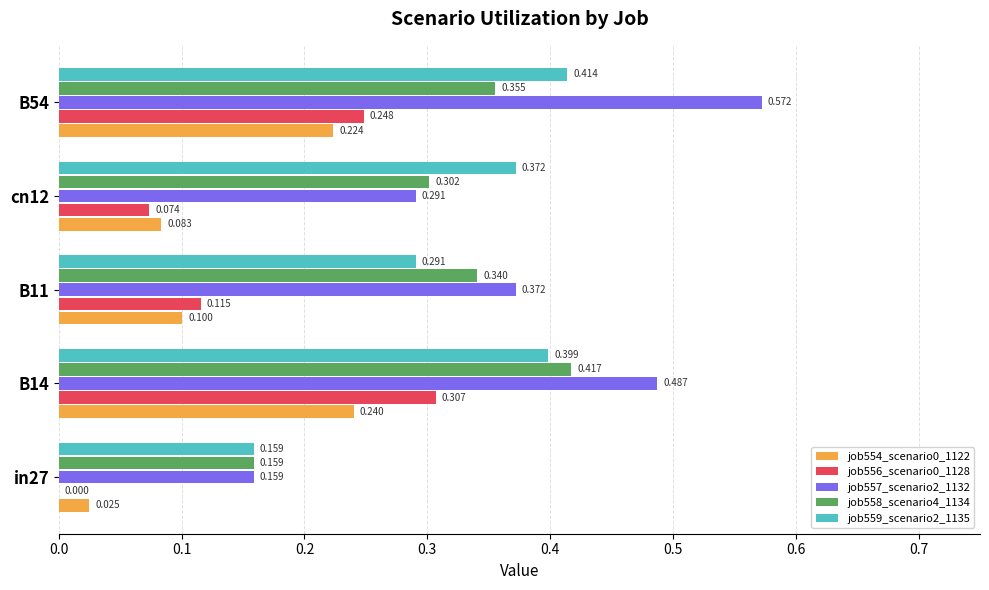

Is the value of job556_scenario0_1128 at in27 greater than the value of job559_scenario2_1135 at B11?

No